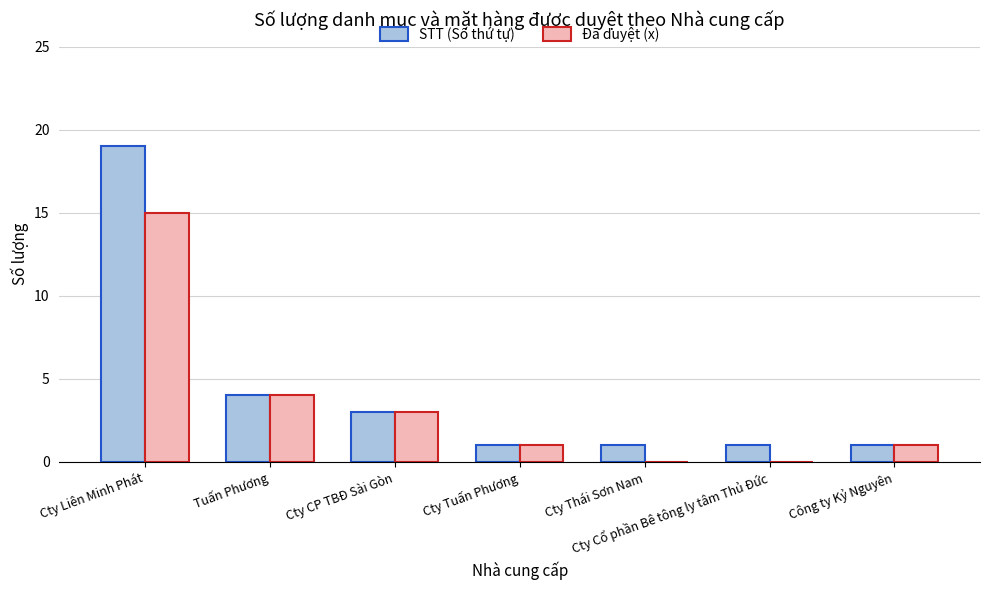

Does the chart contain stacked bars?

No